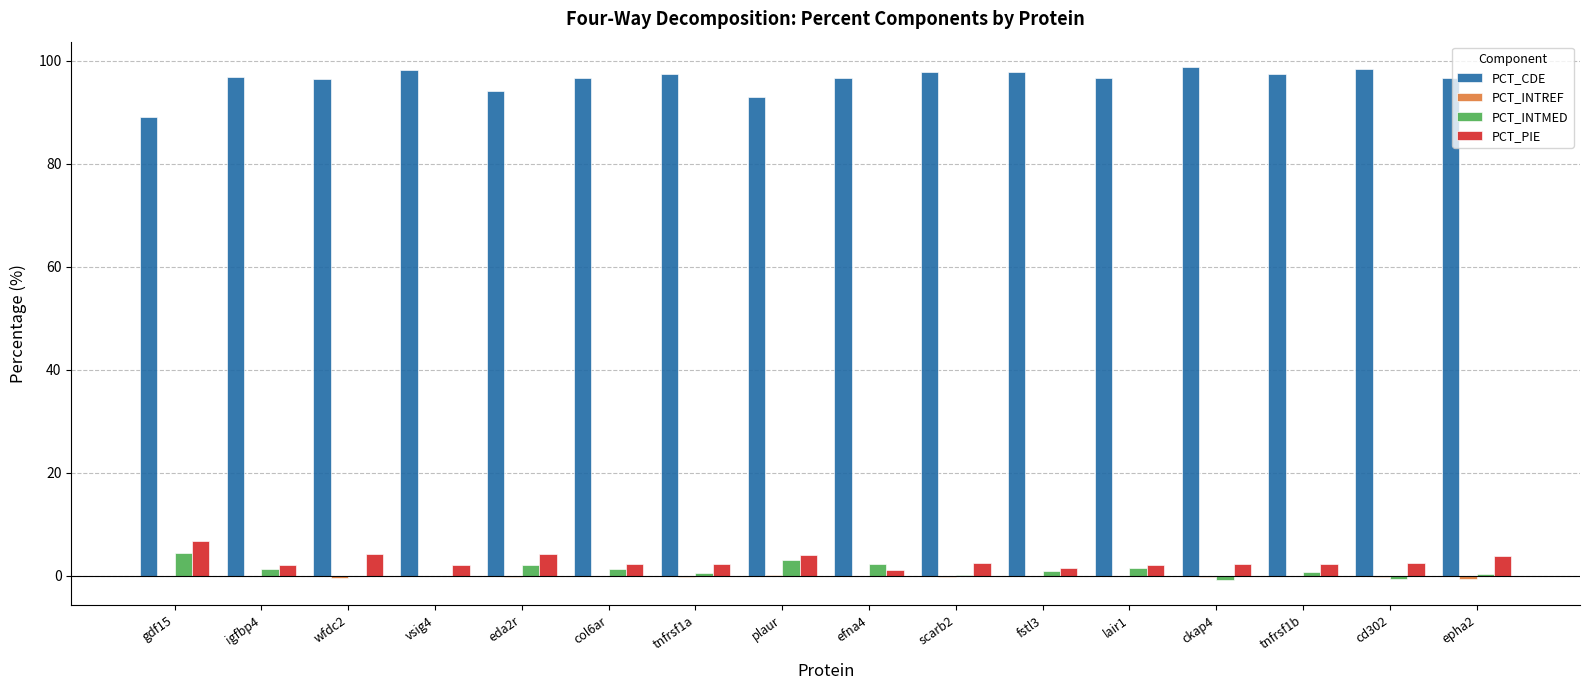

Is it true that PCT_CDE equals 96.9 at igfbp4?

True